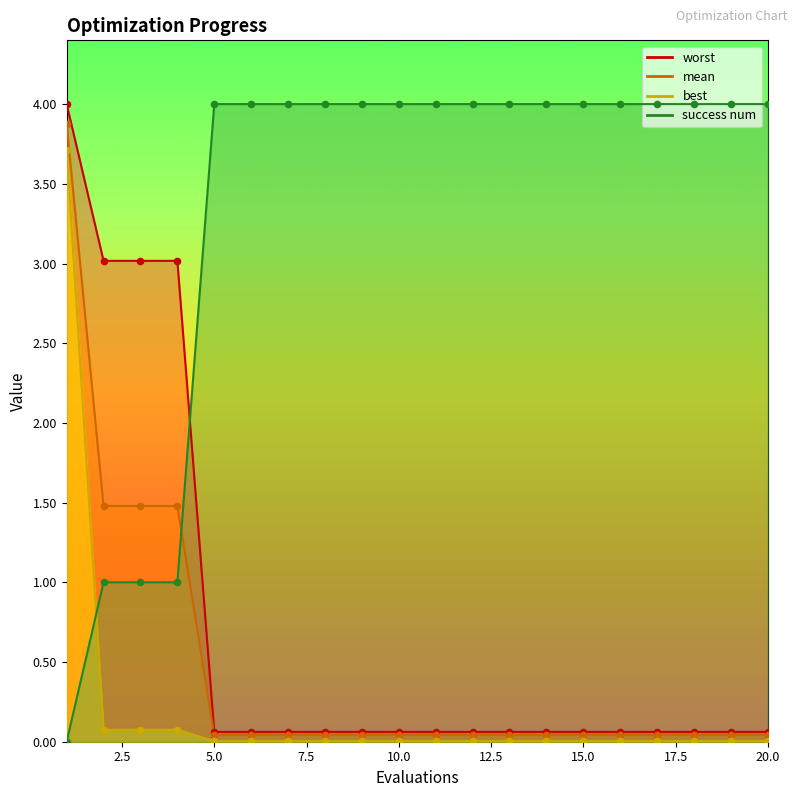

At how many categories does at least one series exceed 2?

20